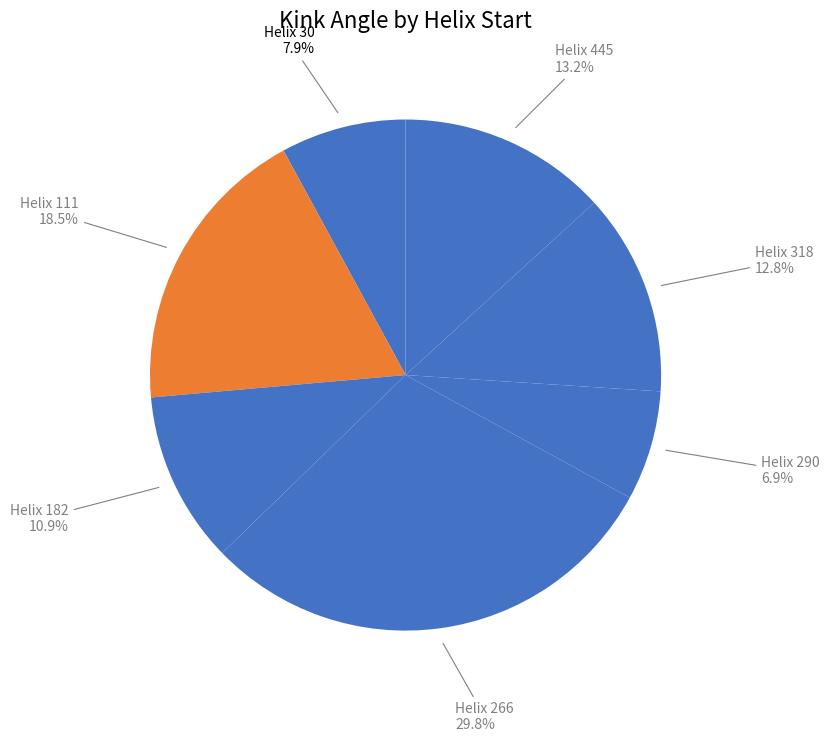

What is the smallest slice in the pie chart?

290